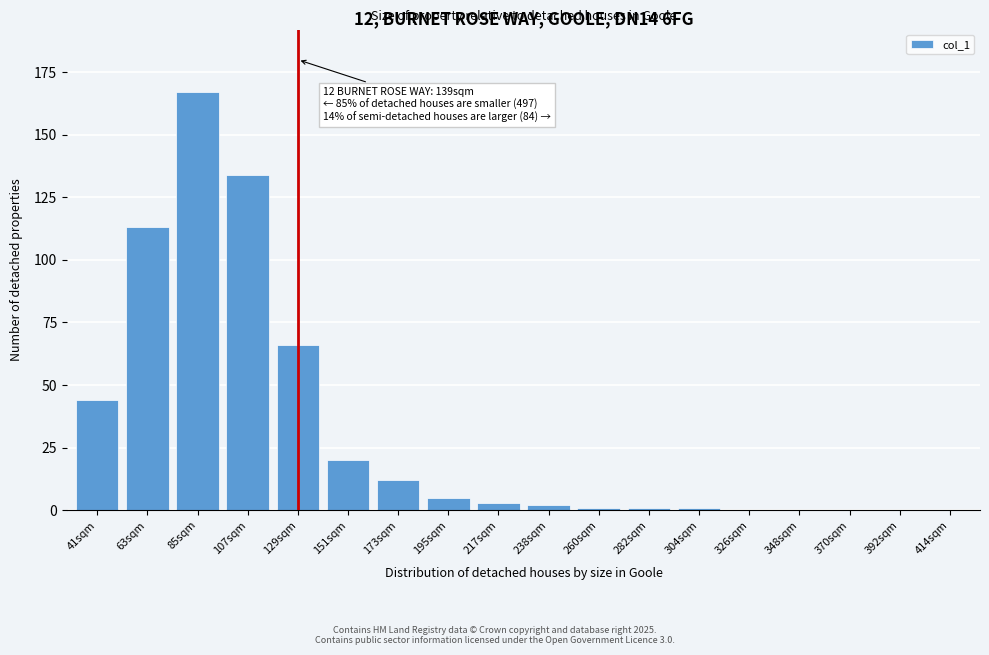

Reading left to right, what are all the values shown in this chart?

41sqm=44	63sqm=113	85sqm=167	107sqm=134	129sqm=66	151sqm=20	173sqm=12	195sqm=5	217sqm=3	238sqm=2	260sqm=1	282sqm=1	304sqm=1	326sqm=0	348sqm=0	370sqm=0	392sqm=0	414sqm=0